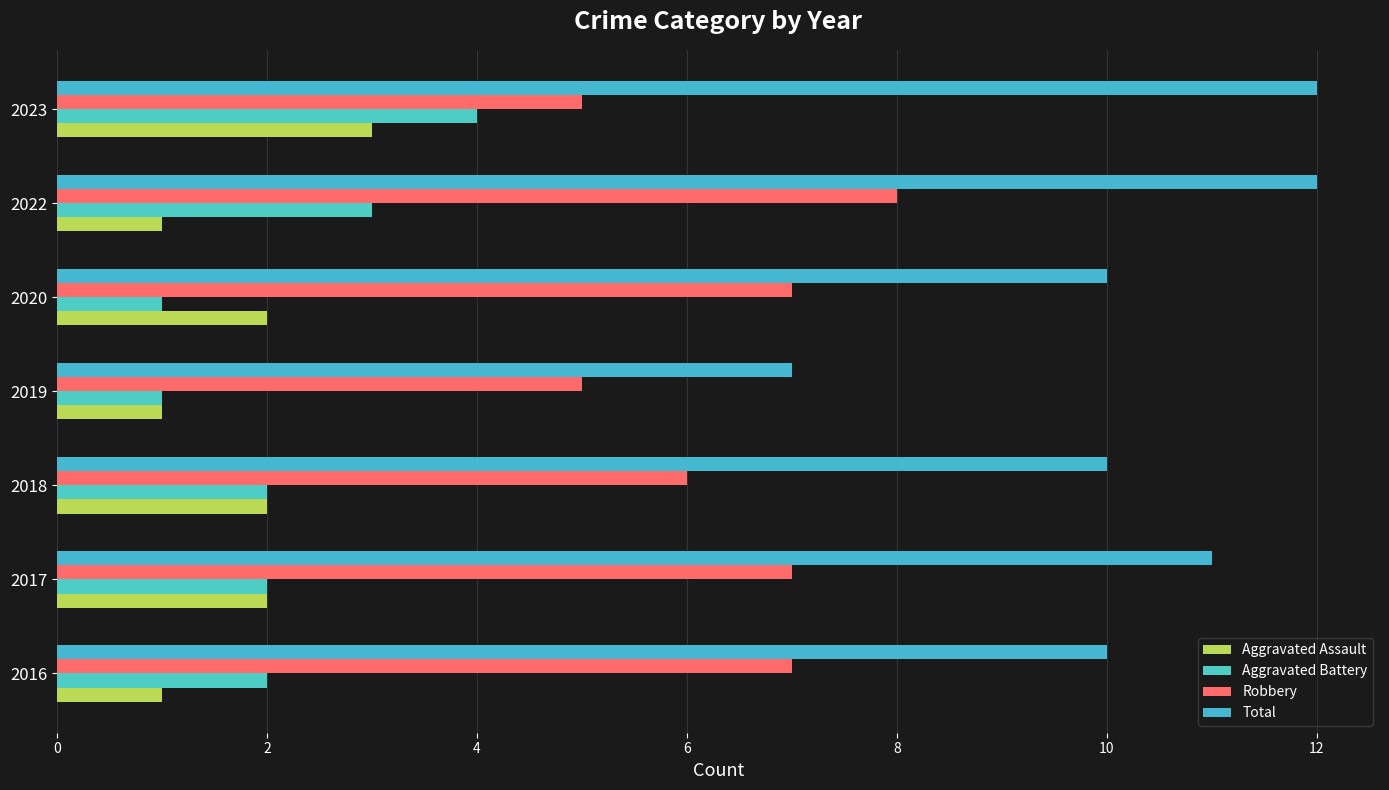

What is the average value of the Aggravated Battery series?

2